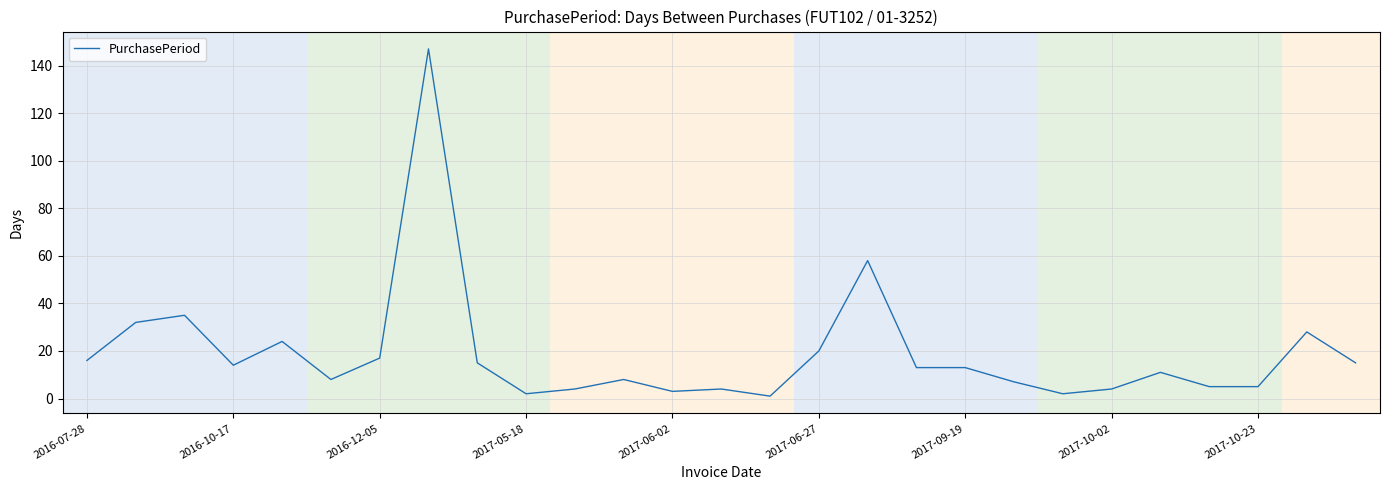

What is the greatest value displayed?

147